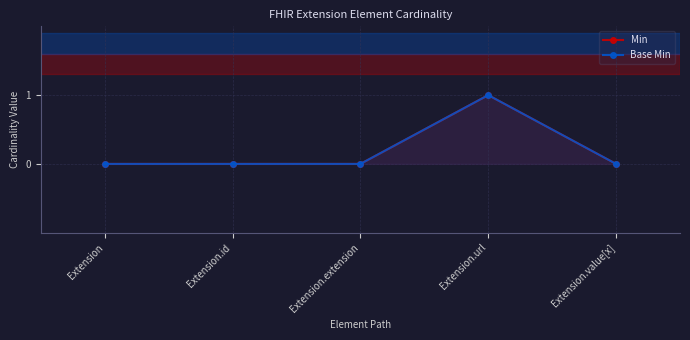

The Base Min series shows 0 at Extension.extension. True or false?

False